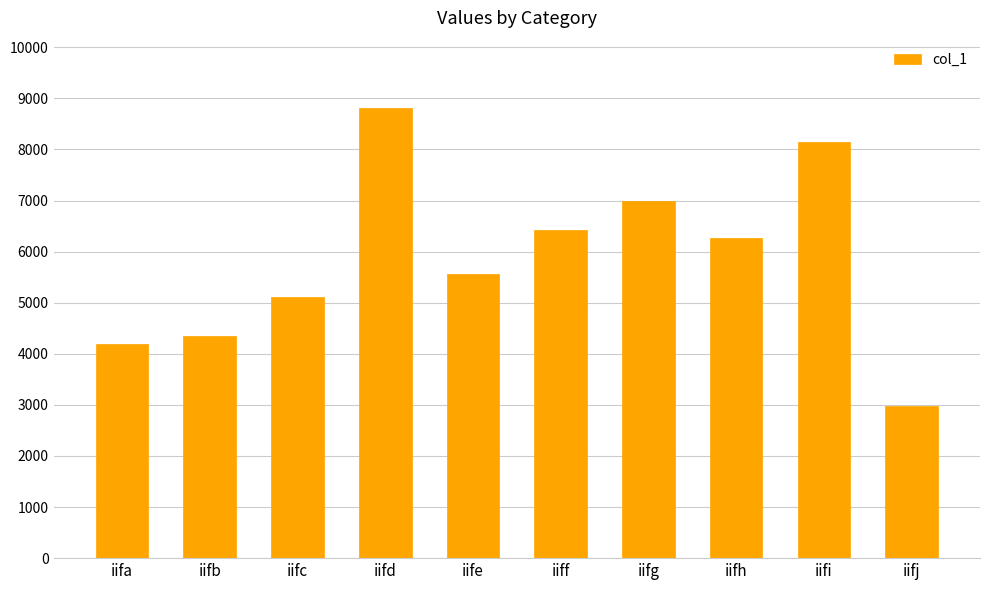

What is the value of the 3rd bar from the left?

5114